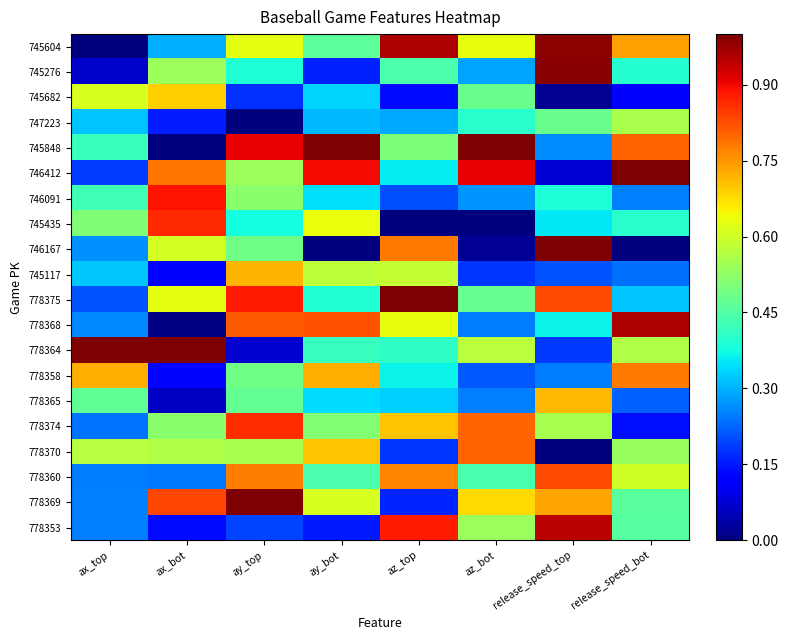

Reading left to right, extract all data points from this chart.

745604: ax_top=0.0	ax_bot=0.3	ay_top=0.6	ay_bot=0.5	az_top=1.0	az_bot=0.6	release_speed_top=1.0	release_speed_bot=0.7
745276: ax_top=0.1	ax_bot=0.5	ay_top=0.4	ay_bot=0.2	az_top=0.4	az_bot=0.3	release_speed_top=1.0	release_speed_bot=0.4
745682: ax_top=0.6	ax_bot=0.7	ay_top=0.2	ay_bot=0.3	az_top=0.1	az_bot=0.5	release_speed_top=0.0	release_speed_bot=0.1
747223: ax_top=0.3	ax_bot=0.2	ay_top=0.0	ay_bot=0.3	az_top=0.3	az_bot=0.4	release_speed_top=0.5	release_speed_bot=0.6
745848: ax_top=0.4	ax_bot=0.0	ay_top=0.9	ay_bot=1.0	az_top=0.5	az_bot=1.0	release_speed_top=0.3	release_speed_bot=0.8
746412: ax_top=0.2	ax_bot=0.8	ay_top=0.5	ay_bot=0.9	az_top=0.4	az_bot=0.9	release_speed_top=0.1	release_speed_bot=1.0
746091: ax_top=0.4	ax_bot=0.9	ay_top=0.5	ay_bot=0.3	az_top=0.2	az_bot=0.3	release_speed_top=0.4	release_speed_bot=0.3
745435: ax_top=0.5	ax_bot=0.9	ay_top=0.4	ay_bot=0.6	az_top=0.0	az_bot=0.0	release_speed_top=0.4	release_speed_bot=0.4
746167: ax_top=0.3	ax_bot=0.6	ay_top=0.5	ay_bot=0.0	az_top=0.8	az_bot=0.0	release_speed_top=1.0	release_speed_bot=0.0
745117: ax_top=0.3	ax_bot=0.1	ay_top=0.7	ay_bot=0.6	az_top=0.6	az_bot=0.2	release_speed_top=0.2	release_speed_bot=0.2
778375: ax_top=0.2	ax_bot=0.6	ay_top=0.9	ay_bot=0.4	az_top=1.0	az_bot=0.5	release_speed_top=0.8	release_speed_bot=0.3
778368: ax_top=0.3	ax_bot=0.0	ay_top=0.8	ay_bot=0.8	az_top=0.6	az_bot=0.2	release_speed_top=0.4	release_speed_bot=1.0
778364: ax_top=1.0	ax_bot=1.0	ay_top=0.1	ay_bot=0.4	az_top=0.4	az_bot=0.6	release_speed_top=0.2	release_speed_bot=0.6
778358: ax_top=0.7	ax_bot=0.1	ay_top=0.5	ay_bot=0.7	az_top=0.4	az_bot=0.2	release_speed_top=0.2	release_speed_bot=0.8
778365: ax_top=0.5	ax_bot=0.1	ay_top=0.5	ay_bot=0.3	az_top=0.3	az_bot=0.3	release_speed_top=0.7	release_speed_bot=0.2
778374: ax_top=0.2	ax_bot=0.5	ay_top=0.9	ay_bot=0.5	az_top=0.7	az_bot=0.8	release_speed_top=0.6	release_speed_bot=0.1
778370: ax_top=0.6	ax_bot=0.6	ay_top=0.6	ay_bot=0.7	az_top=0.2	az_bot=0.8	release_speed_top=0.0	release_speed_bot=0.5
778360: ax_top=0.2	ax_bot=0.2	ay_top=0.8	ay_bot=0.4	az_top=0.8	az_bot=0.4	release_speed_top=0.8	release_speed_bot=0.6
778369: ax_top=0.3	ax_bot=0.8	ay_top=1.0	ay_bot=0.6	az_top=0.2	az_bot=0.7	release_speed_top=0.7	release_speed_bot=0.5
778353: ax_top=0.3	ax_bot=0.1	ay_top=0.2	ay_bot=0.2	az_top=0.9	az_bot=0.5	release_speed_top=0.9	release_speed_bot=0.5